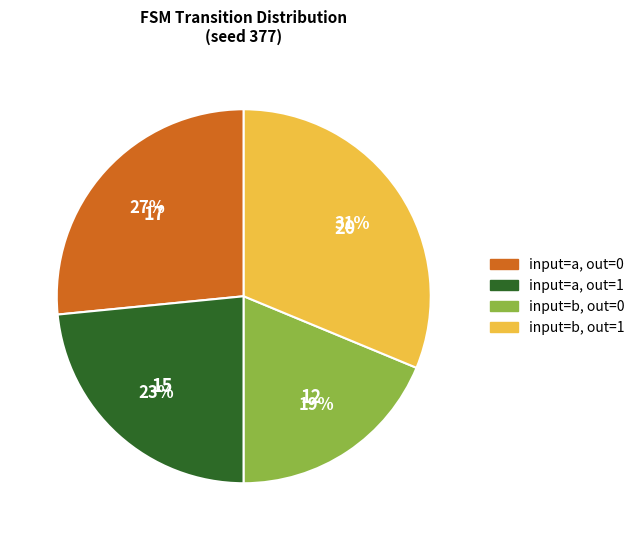

Rank the categories by value from lowest to highest.

input=b, out=0, input=a, out=1, input=a, out=0, input=b, out=1